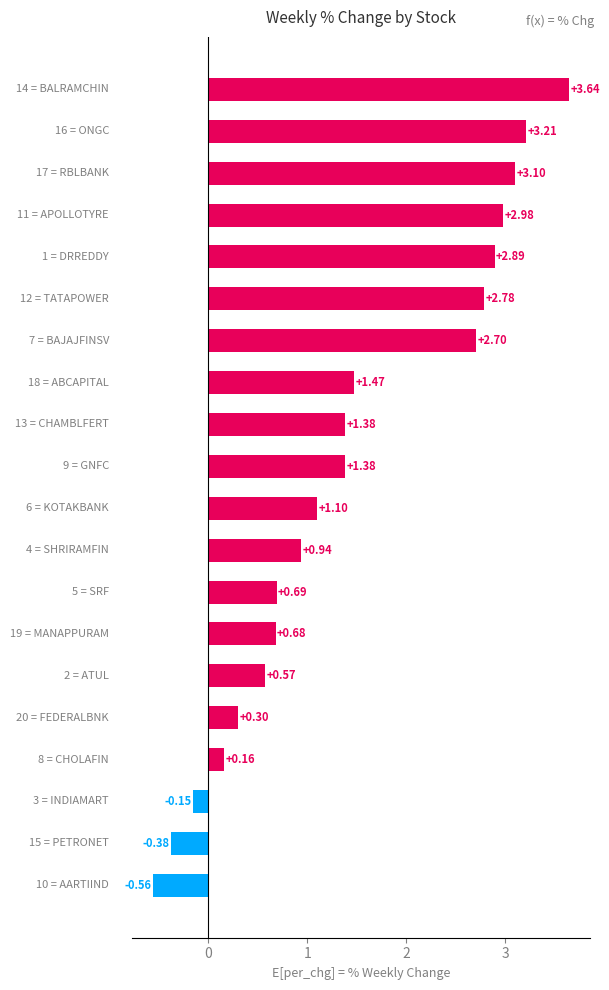

What is the difference between the second highest and minimum values?

3.8